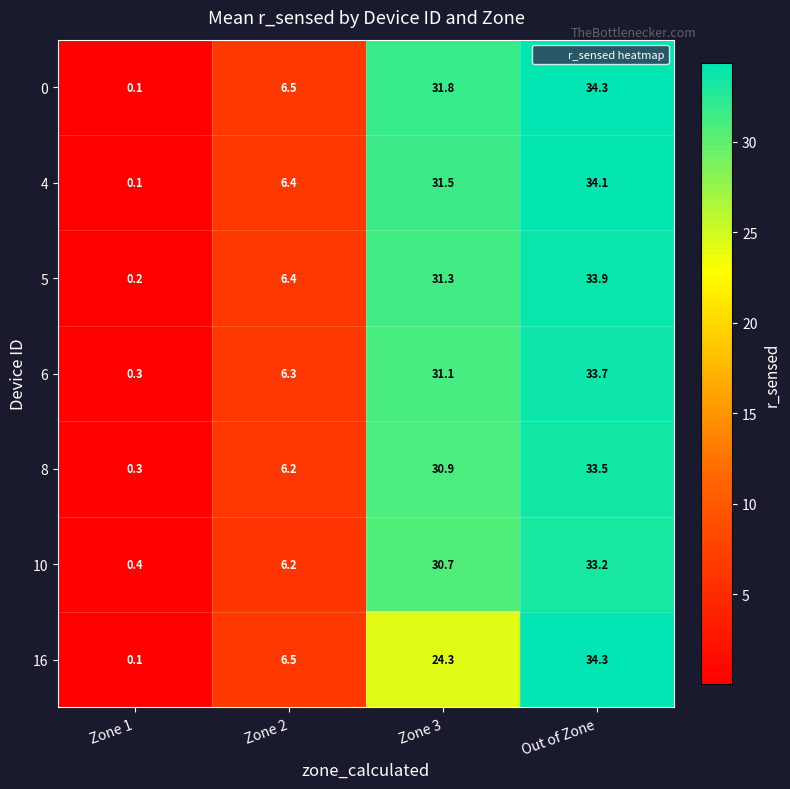

List the labels in order of 10 value, smallest first.

Zone 1, Zone 2, Zone 3, Out of Zone